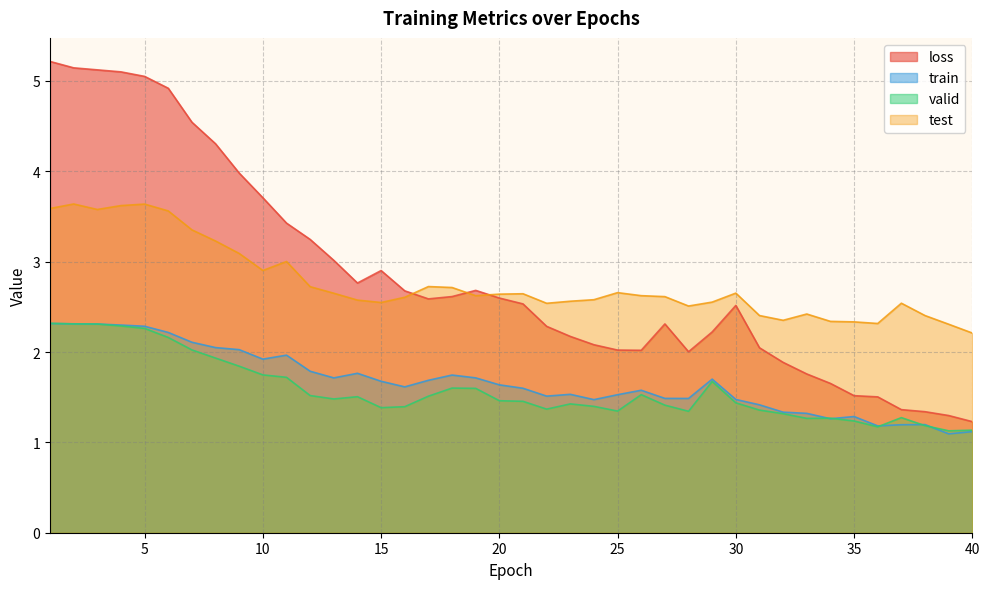

Reading left to right, extract all data points from this chart.

loss: 5.2	5.1	5.1	5.1	5.1	4.9	4.5	4.3	4.0	3.7	3.4	3.2	3.0	2.8	2.9	2.7	2.6	2.6	2.7	2.6	2.5	2.3	2.2	2.1	2.0	2.0	2.3	2.0	2.2	2.5	2.0	1.9	1.8	1.7	1.5	1.5	1.4	1.3	1.3	1.2
train: 2.3	2.3	2.3	2.3	2.3	2.2	2.1	2.0	2.0	1.9	2.0	1.8	1.7	1.8	1.7	1.6	1.7	1.7	1.7	1.6	1.6	1.5	1.5	1.5	1.5	1.6	1.5	1.5	1.7	1.5	1.4	1.3	1.3	1.3	1.3	1.2	1.2	1.2	1.1	1.1
valid: 2.3	2.3	2.3	2.3	2.3	2.2	2.0	1.9	1.8	1.7	1.7	1.5	1.5	1.5	1.4	1.4	1.5	1.6	1.6	1.5	1.5	1.4	1.4	1.4	1.3	1.5	1.4	1.3	1.7	1.4	1.4	1.3	1.3	1.3	1.2	1.2	1.3	1.2	1.1	1.1
test: 3.6	3.6	3.6	3.6	3.6	3.6	3.4	3.2	3.1	2.9	3.0	2.7	2.7	2.6	2.5	2.6	2.7	2.7	2.6	2.6	2.6	2.5	2.6	2.6	2.7	2.6	2.6	2.5	2.6	2.7	2.4	2.4	2.4	2.3	2.3	2.3	2.5	2.4	2.3	2.2